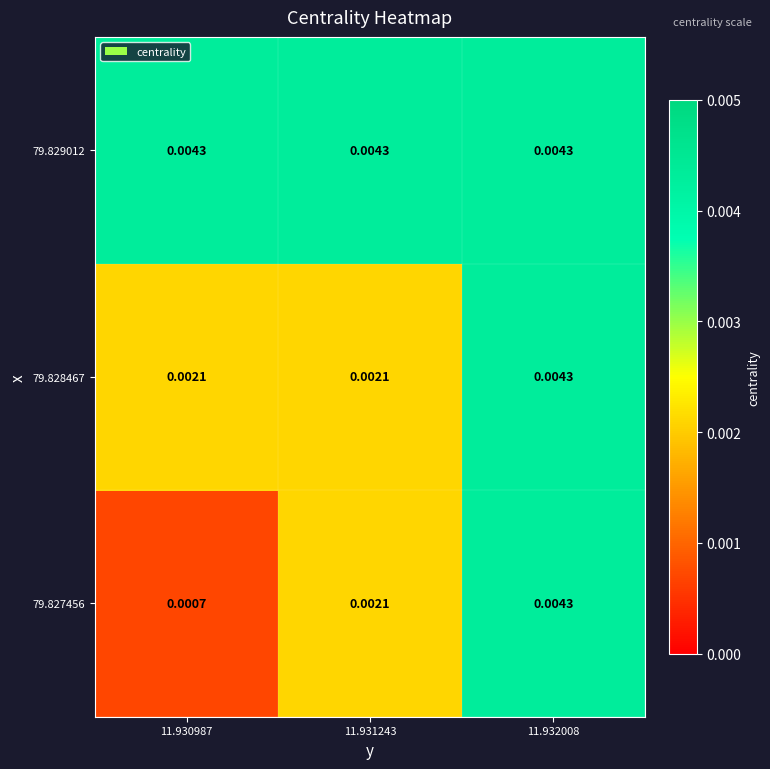

Is the value of 79.827456 at 11.932008 greater than the value of 79.828467 at 11.931243?

Yes